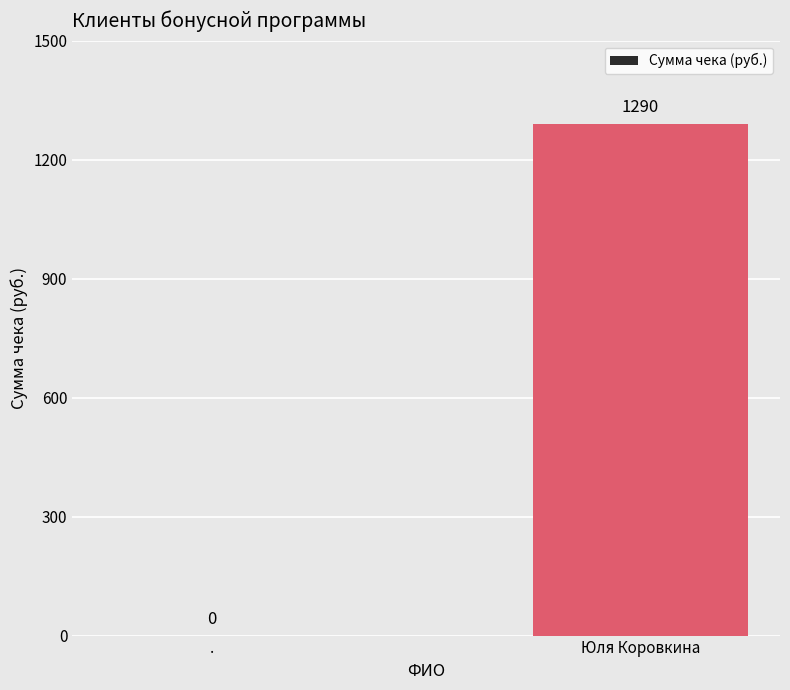

What is the sum of the values at Юля Коровкина and .?

1290